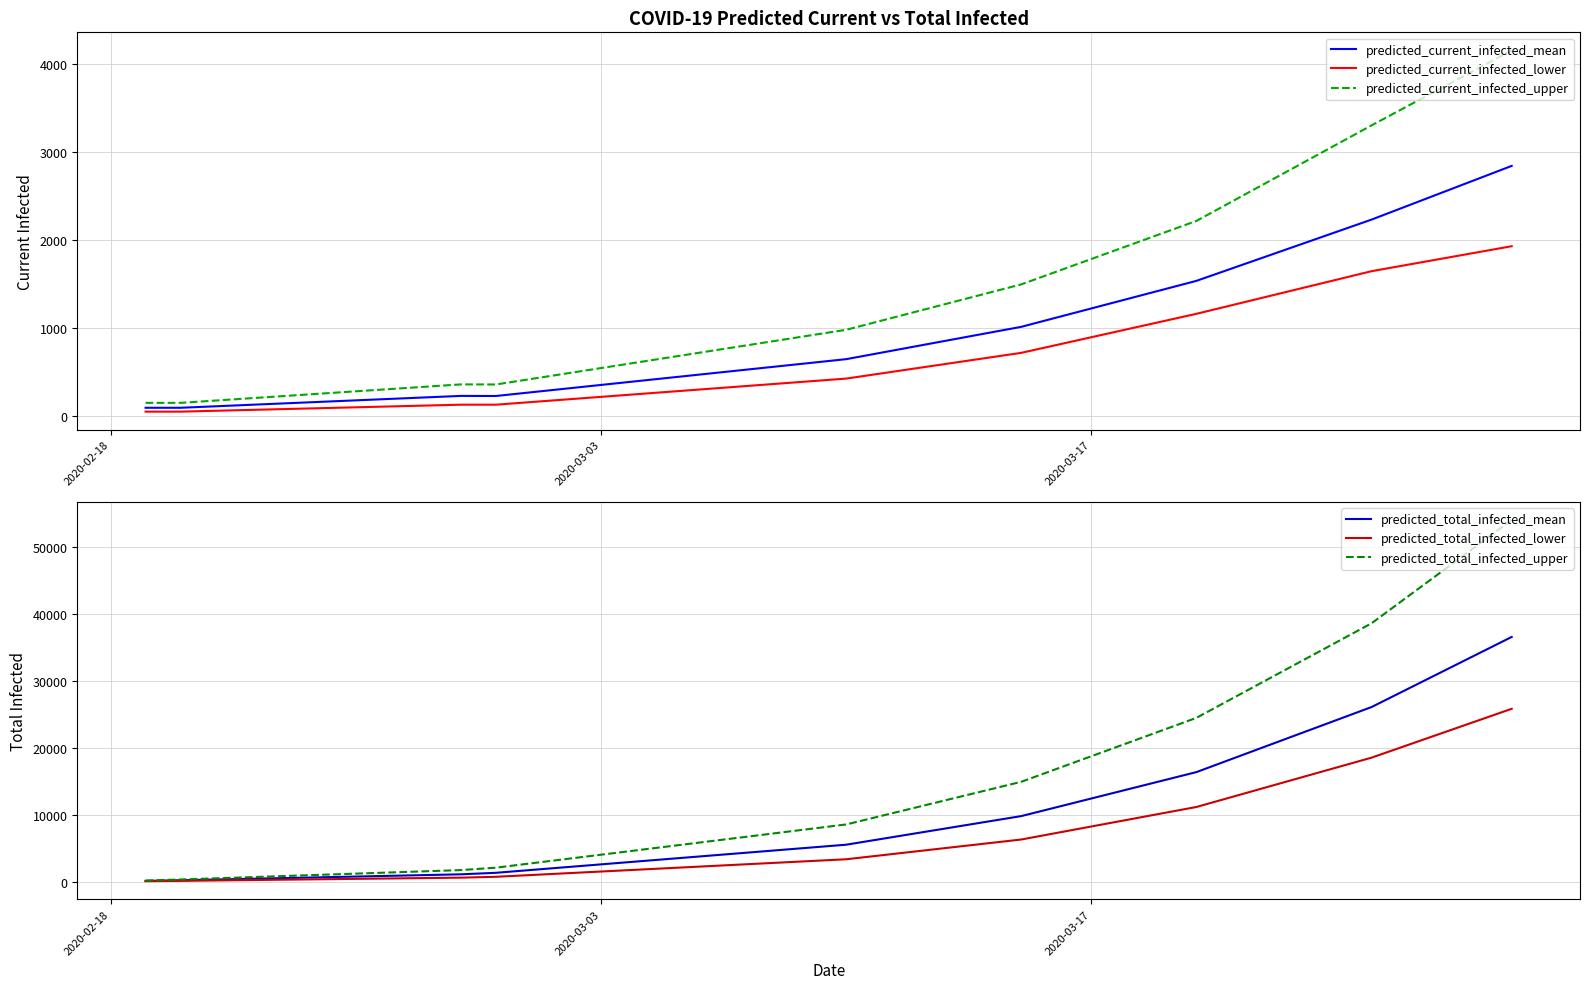

What is the difference between the maximum and second lowest values in the predicted_total_infected_lower series?

25713